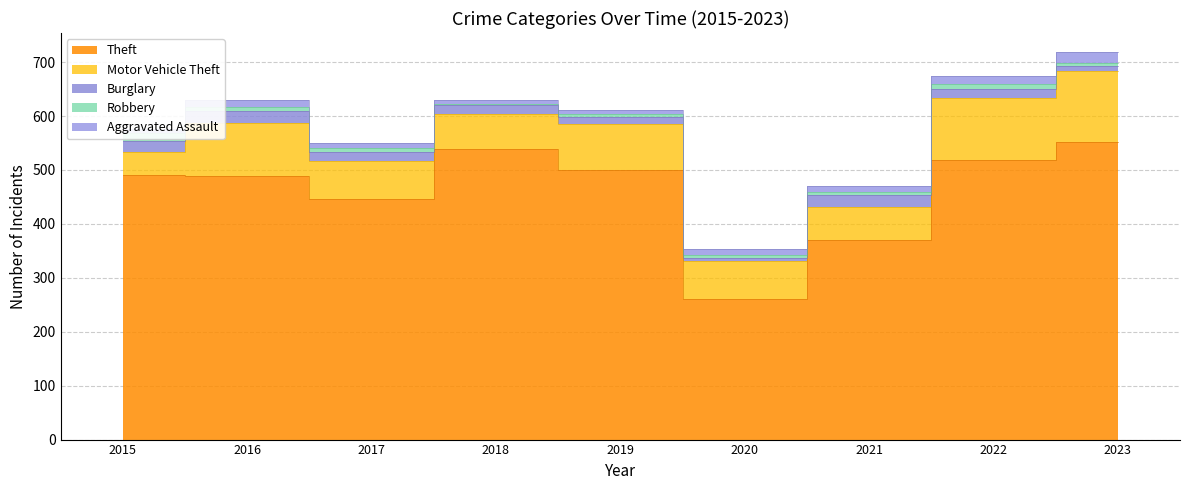

What is the sum of the Motor Vehicle Theft values at 2016 and 2022?

214